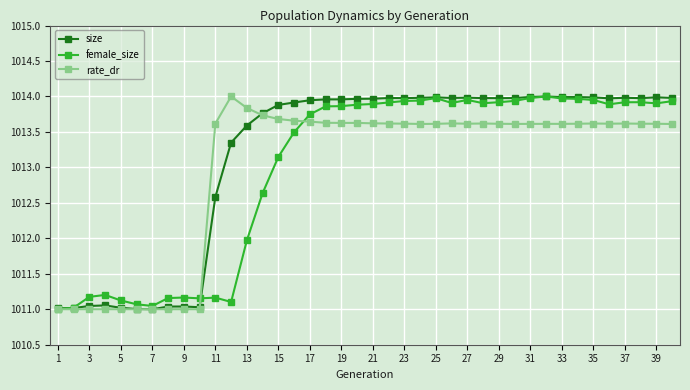

How many intersections are there between size and rate_dr?

2